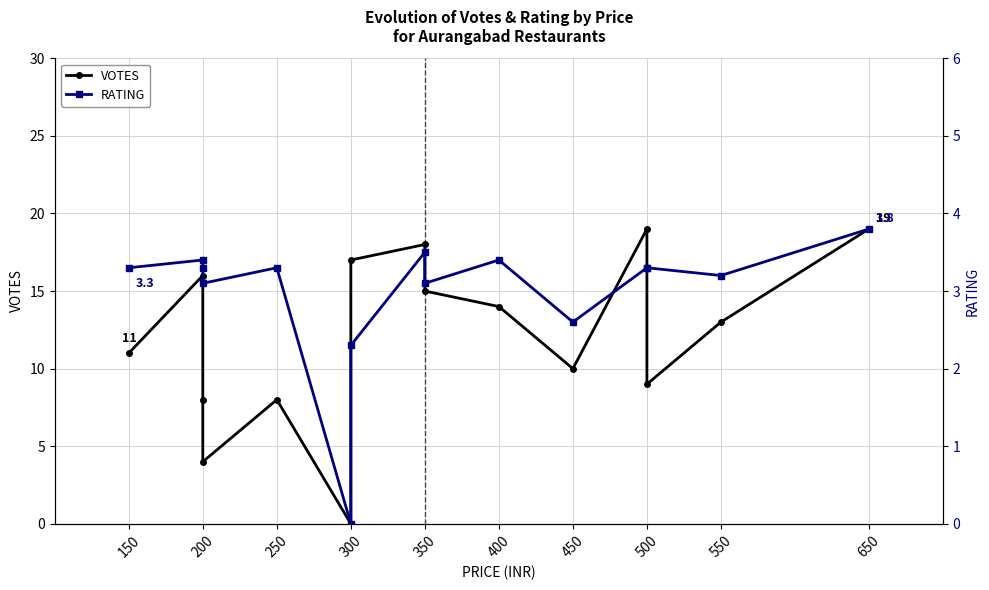

What is the label of the 12th point from the right?

300